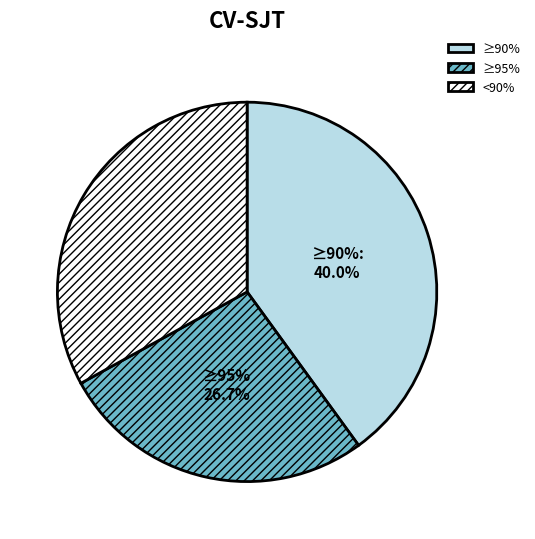

What percentage is the <90% slice, to the nearest percent?

33%